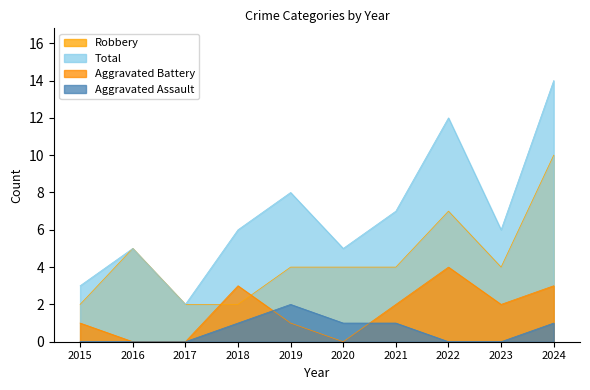

True or false: Total has a value of 6 at 2023.

True